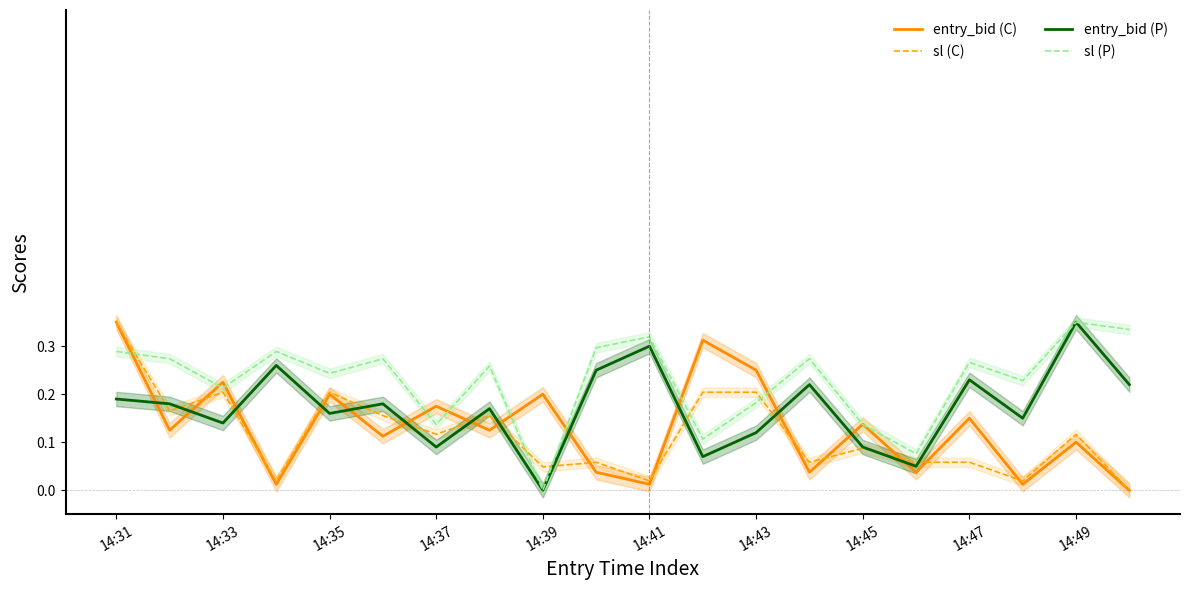

The value of sl (P) at 14:35 is 0.1. True or false?

False